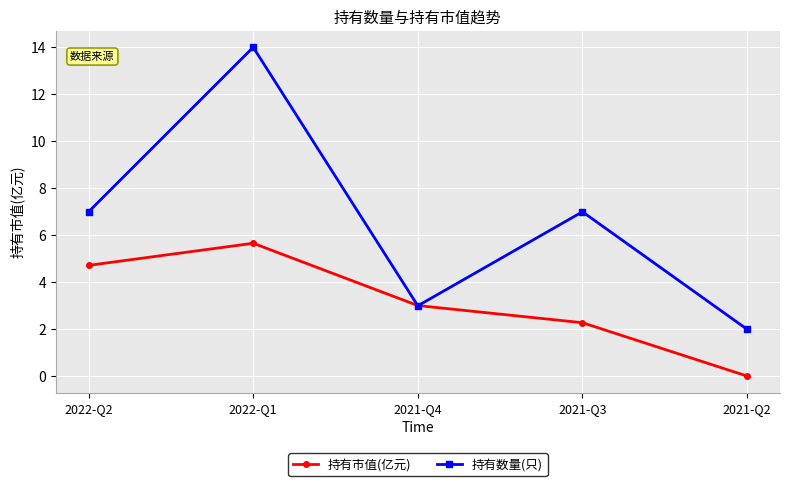

List the series in order of their peak value, lowest first.

持有市值(亿元), 持有数量(只)